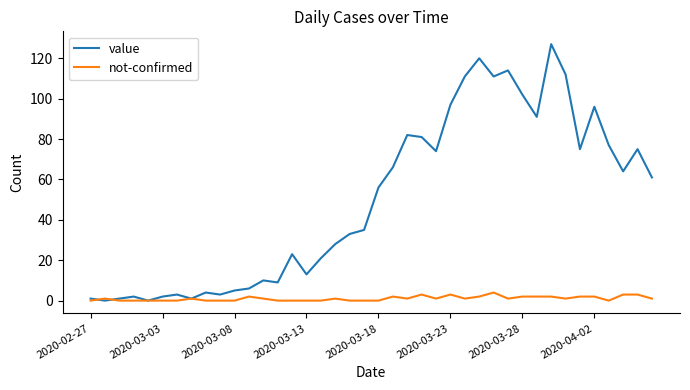

List the series in order of their peak value, lowest first.

not-confirmed, value